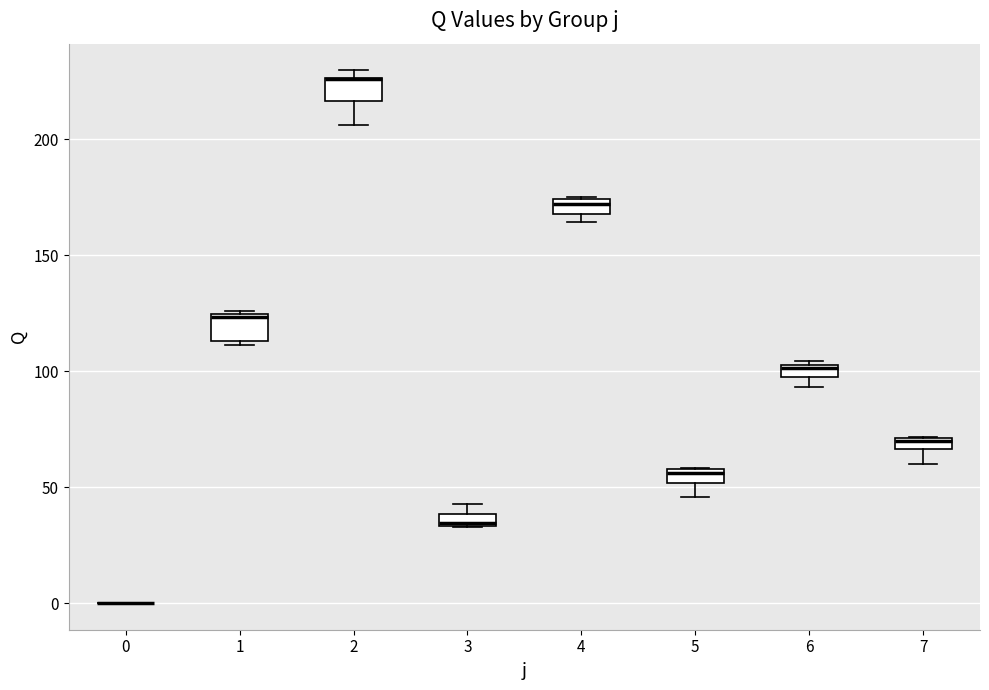

Where is the upper edge of the box at x = 6 on the y-axis? The values are not printed on the chart, so give them approximately, as read against the axis.

105